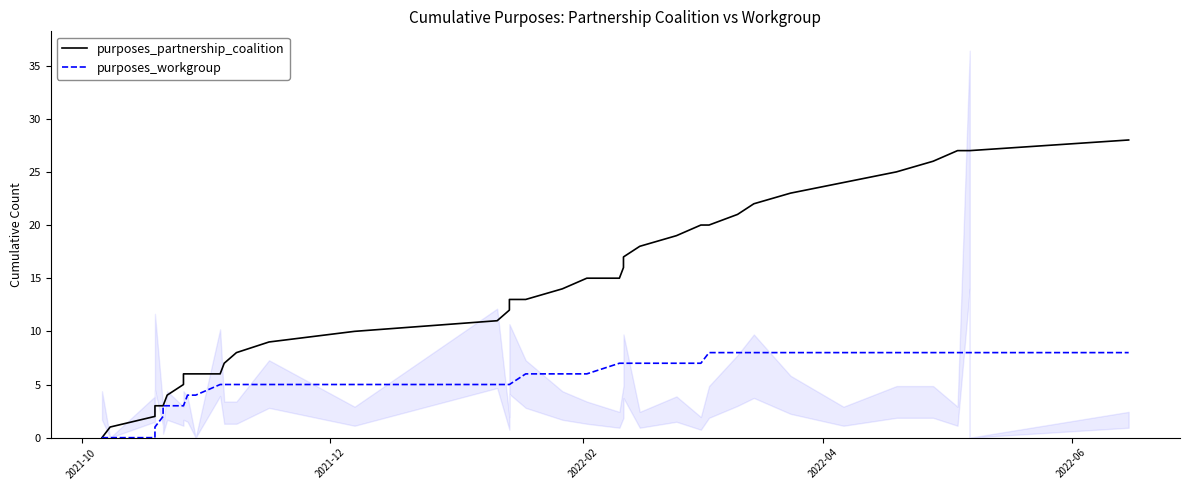

True or false: purposes_workgroup has more than 0 points higher than both neighbors.

False